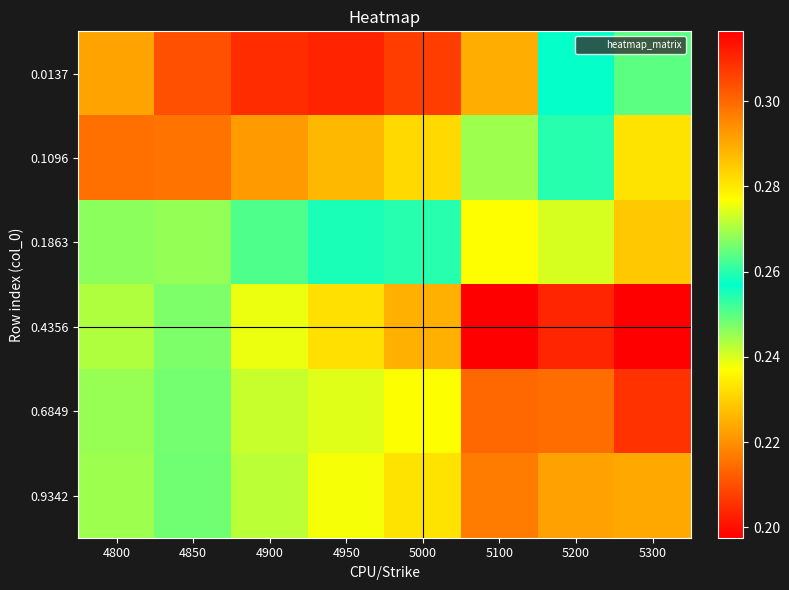

List the series in order of their peak value, lowest first.

0.0137, 0.1096, 0.1863, 0.9342, 0.6849, 0.4356